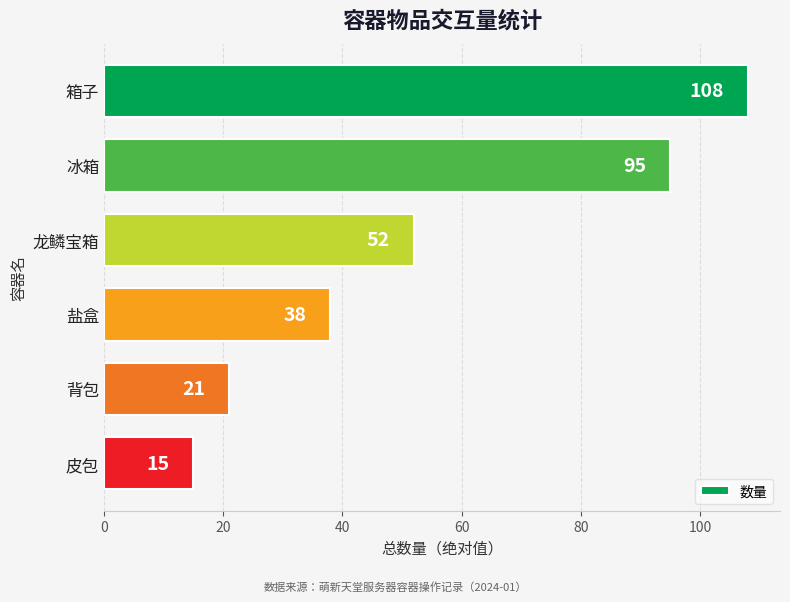

Reading top to bottom, transcribe all the data shown in this chart.

箱子=108	冰箱=95	龙鳞宝箱=52	盐盒=38	背包=21	皮包=15